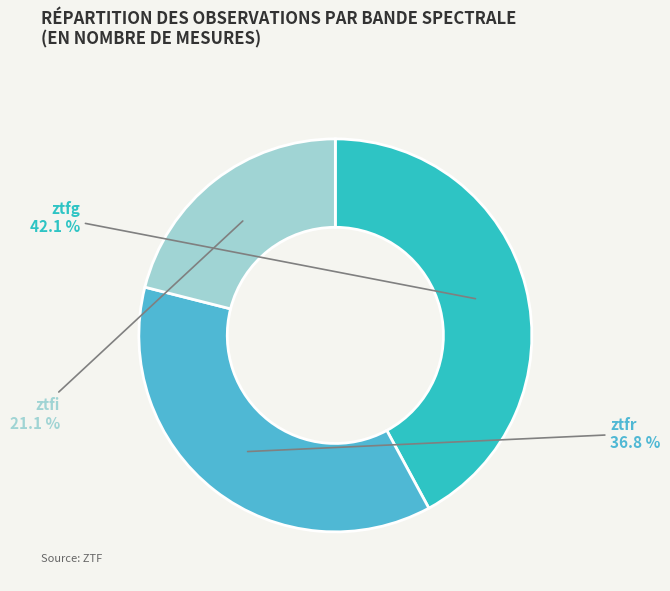

Is there a majority slice in this chart?

No